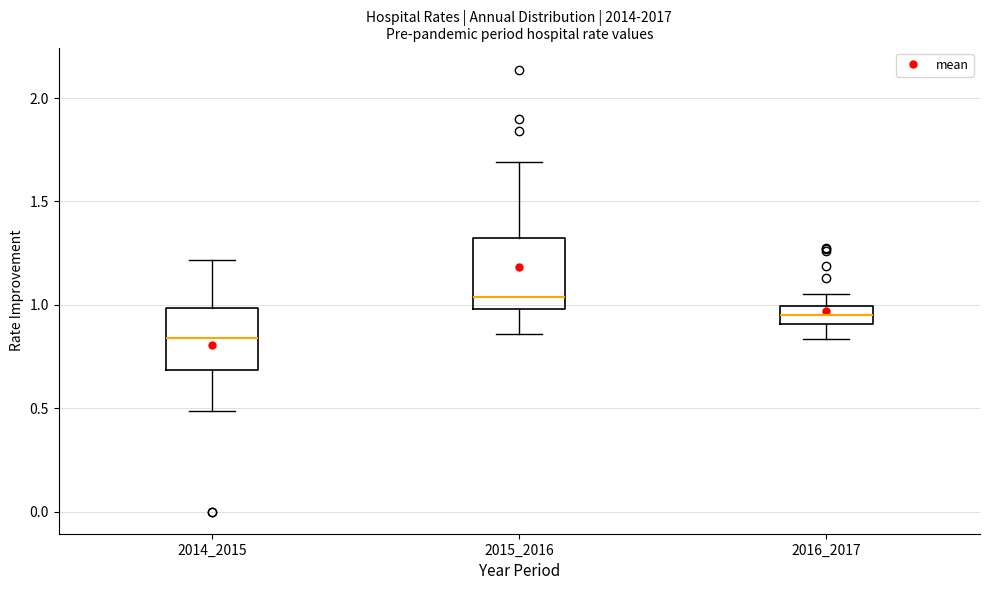

Reading left to right, transcribe this box plot: for each box, give where its median line is, the range the box spans, and where its two whiskers end, as read against the y-axis. The values are not printed on the chart, so give them approximately, as read against the axis.

2014_2015: median 0.85, box 0.70 to 1.00, whiskers 0.50 to 1.20
2015_2016: median 1.05, box 1.00 to 1.30, whiskers 0.85 to 1.70
2016_2017: median 0.95, box 0.90 to 1.00, whiskers 0.85 to 1.05